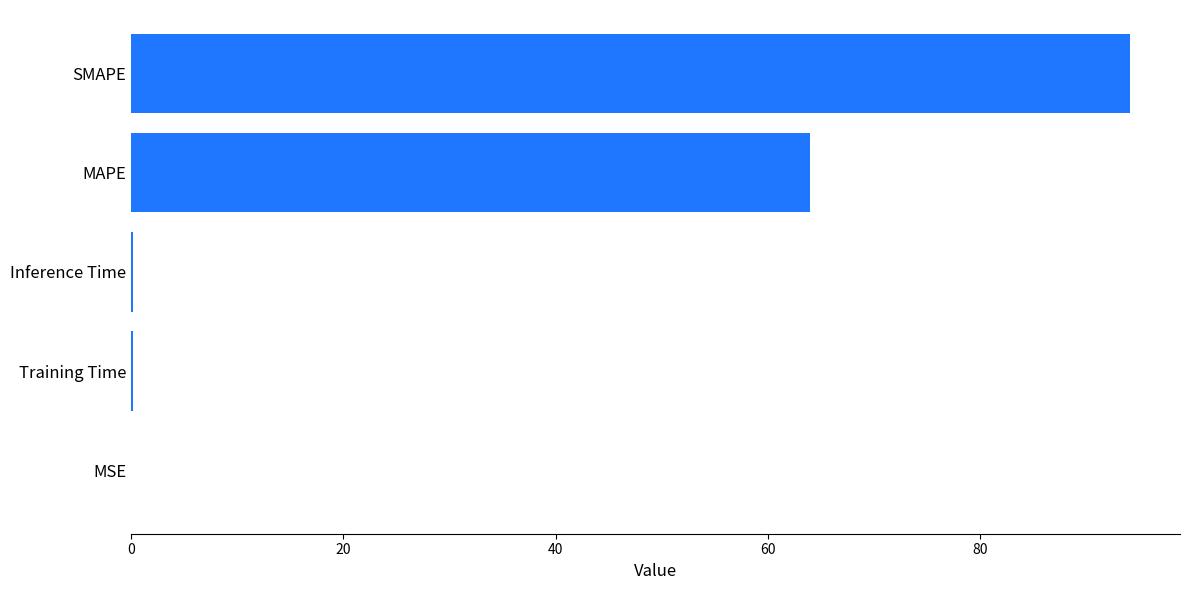

What is the greatest value displayed?

94.1